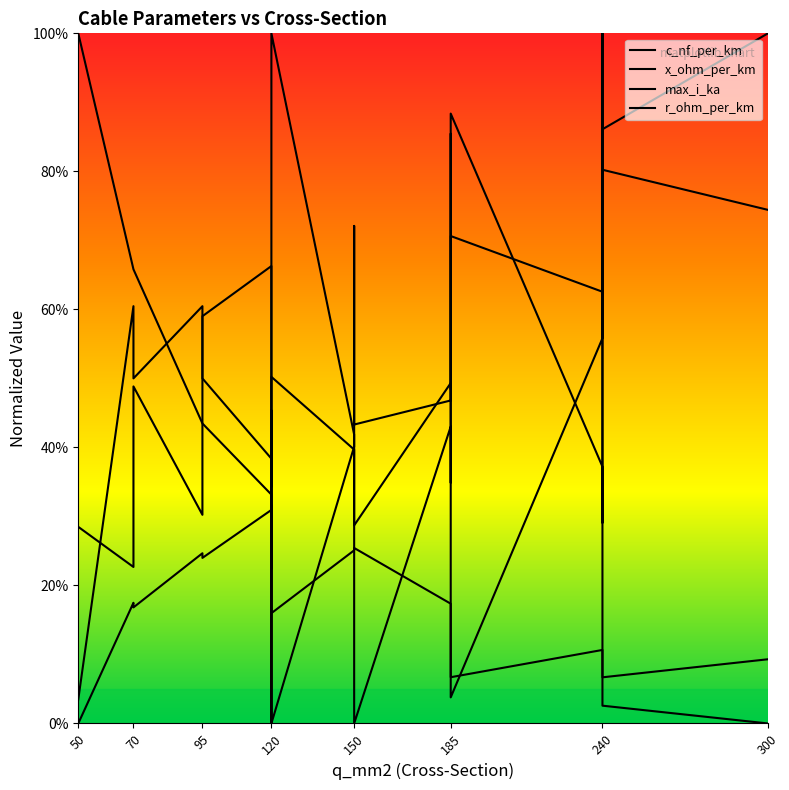

List the series in order of their peak value, lowest first.

x_ohm_per_km, max_i_ka, r_ohm_per_km, c_nf_per_km